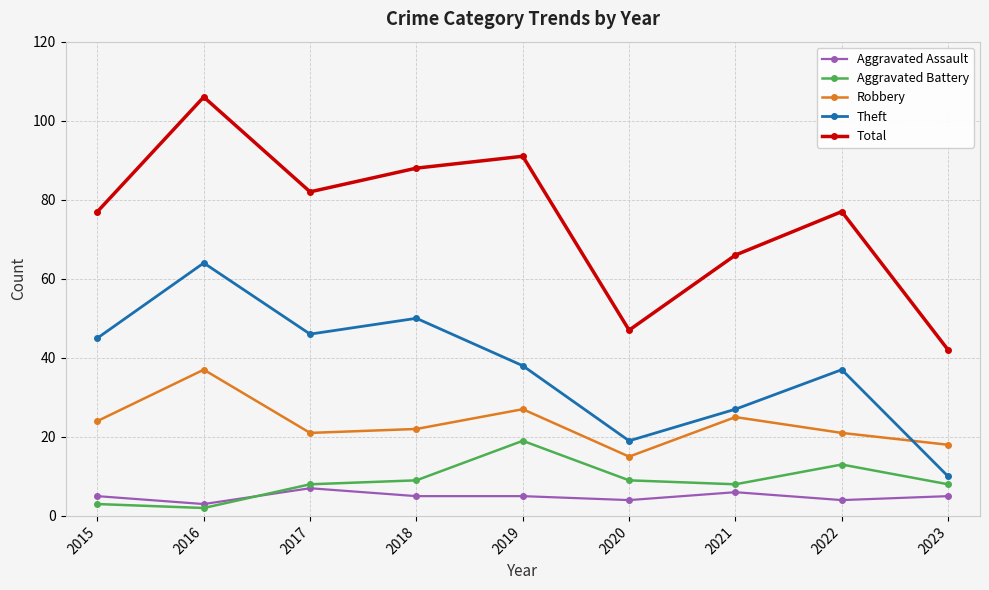

What is the sum of the Aggravated Assault values at 2022 and 2023?

9